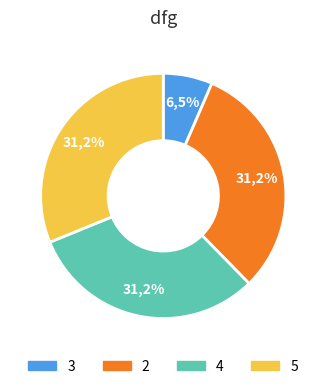

Count the number of slices in the pie.

4